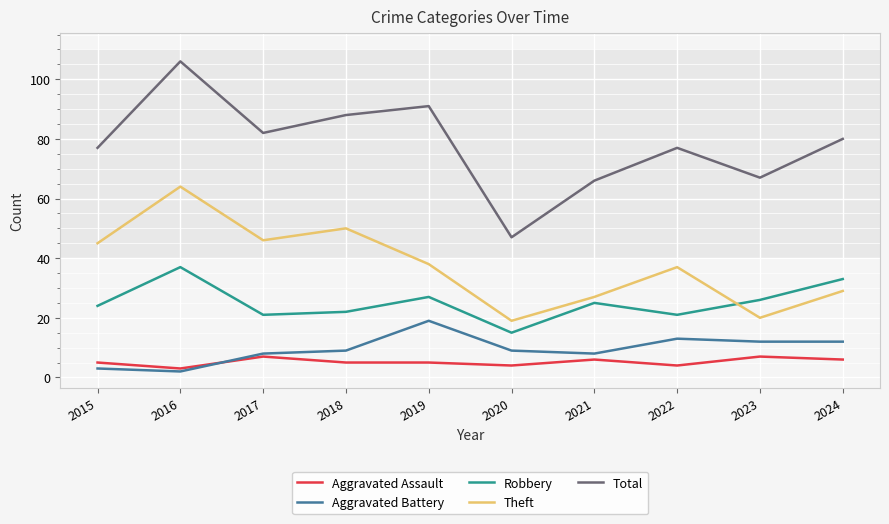

At which category does the chart reach its minimum across all series?

2016